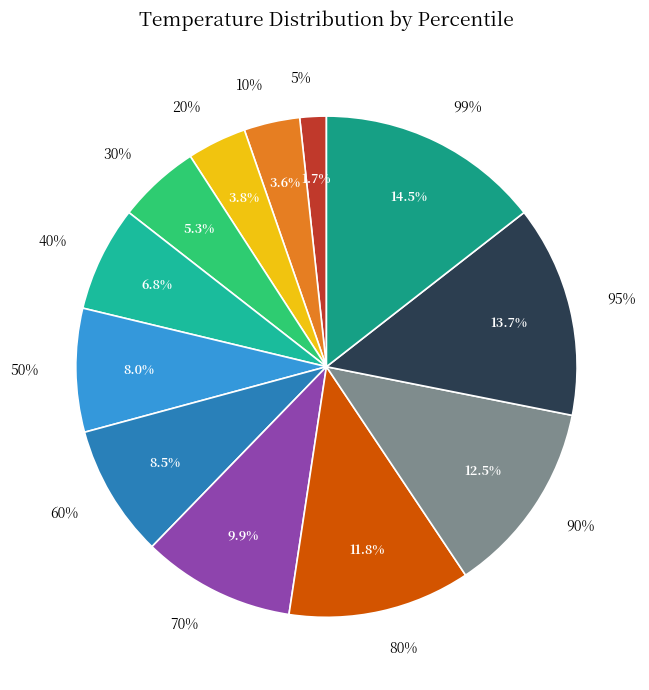

Does 95% account for over 50% of the chart?

No